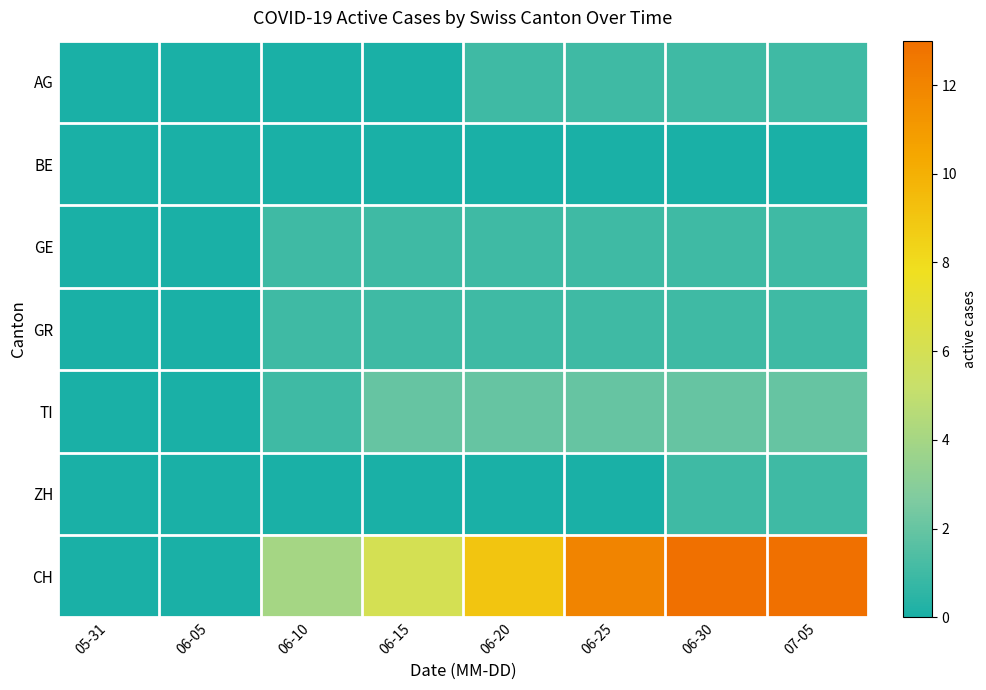

Which series changed the most between 06-15 and 07-05?

CH